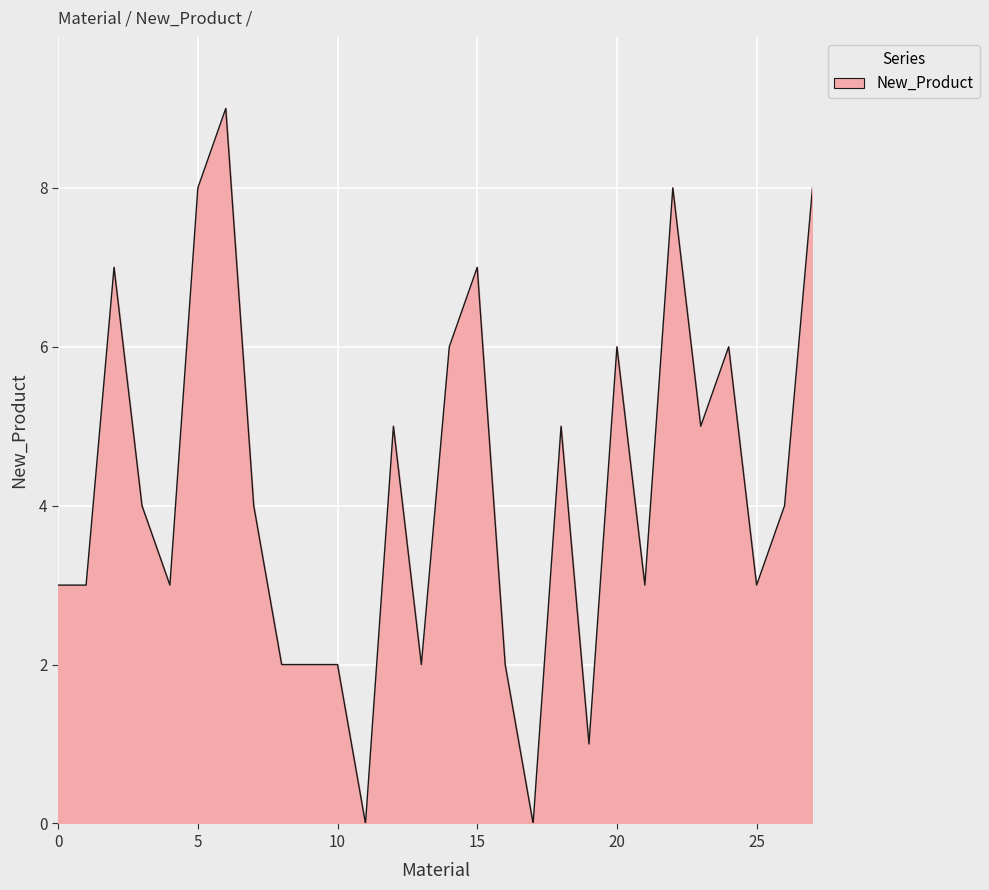

What is the difference between the maximum and minimum values?

9